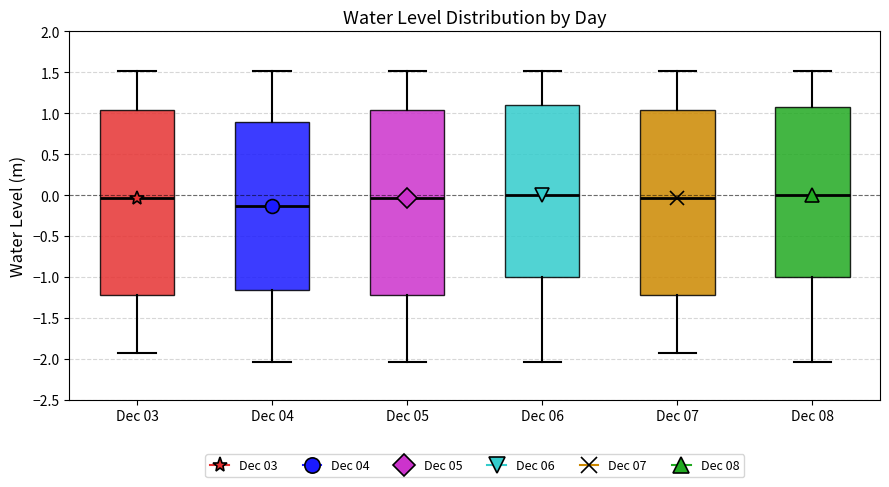

Reading left to right, read every box against the y-axis: the position of its median line, the range the box covers, and the ends of its whiskers. The values are not printed on the chart, so give them approximately, as read against the axis.

Dec 03: median -0.05, box -1.20 to 1.05, whiskers -1.95 to 1.50
Dec 04: median -0.15, box -1.15 to 0.90, whiskers -2.05 to 1.50
Dec 05: median -0.05, box -1.20 to 1.05, whiskers -2.05 to 1.50
Dec 06: median 0.00, box -1.00 to 1.10, whiskers -2.05 to 1.50
Dec 07: median -0.05, box -1.20 to 1.05, whiskers -1.95 to 1.50
Dec 08: median 0.00, box -1.00 to 1.10, whiskers -2.05 to 1.50